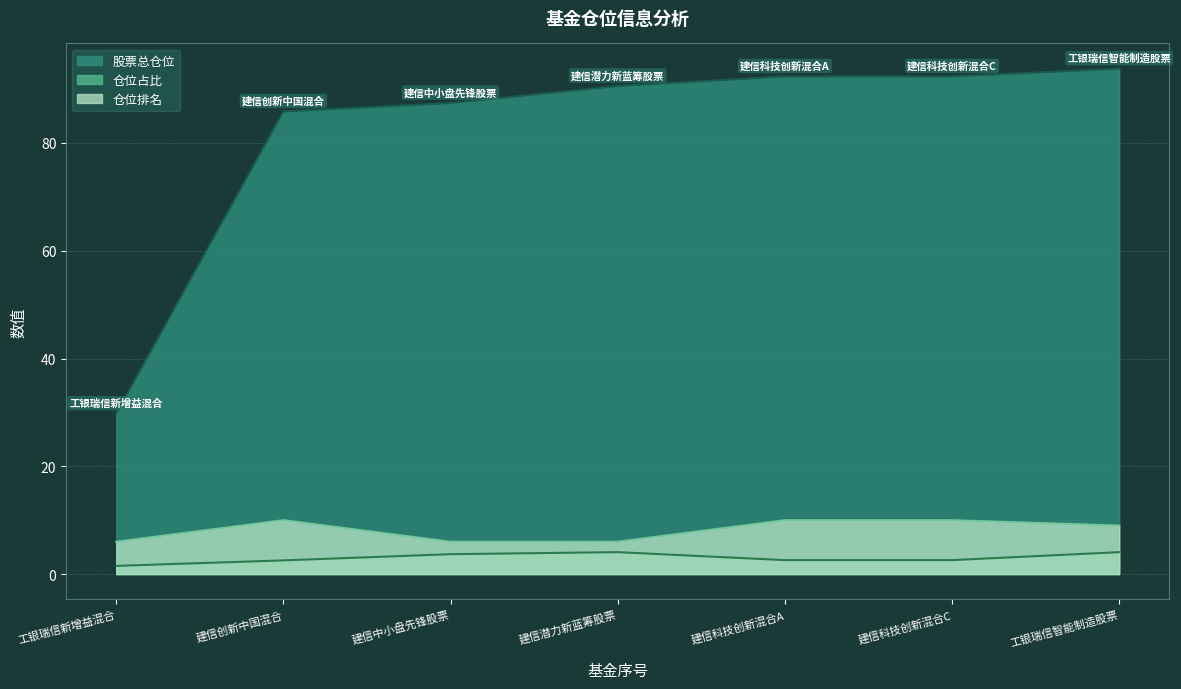

True or false: 仓位占比 and 仓位排名 intersect in this chart.

False